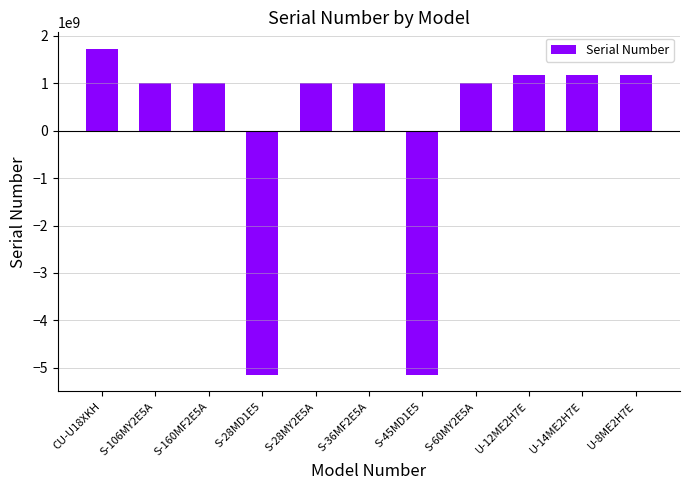

What is the difference between the second highest and second lowest values?

6333586287.0